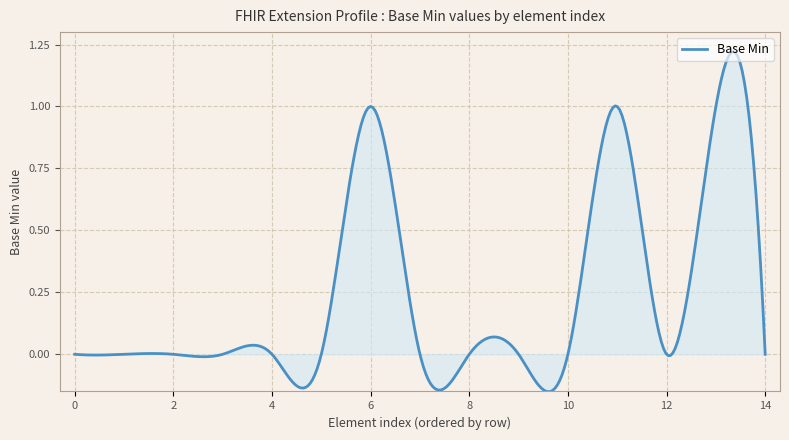

Count the number of data series in this chart.

1